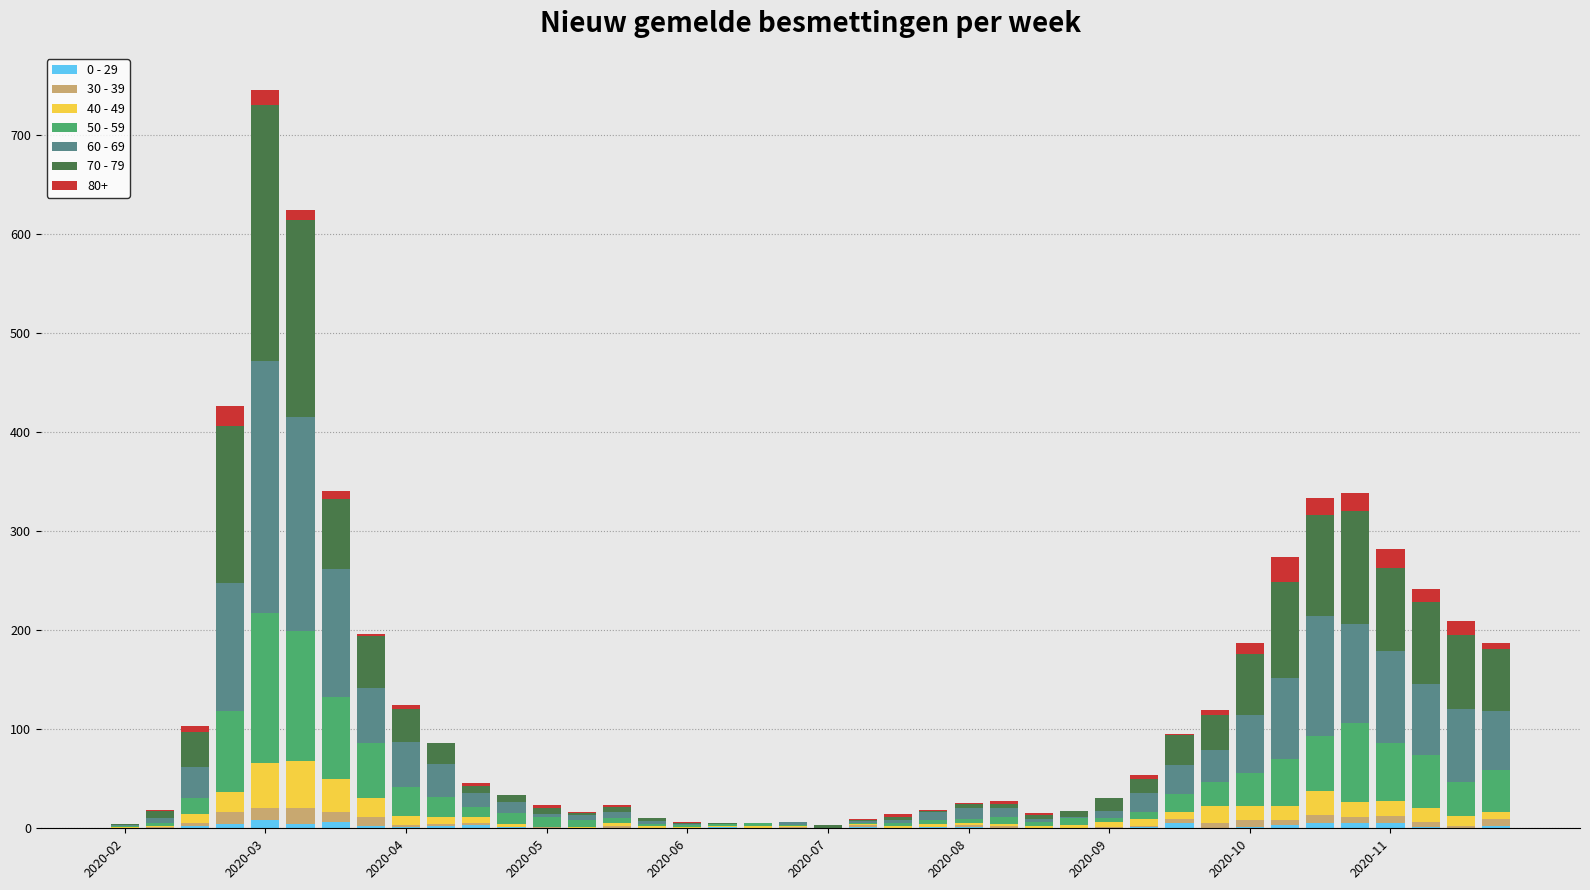

How many distinct data groups are displayed?

7